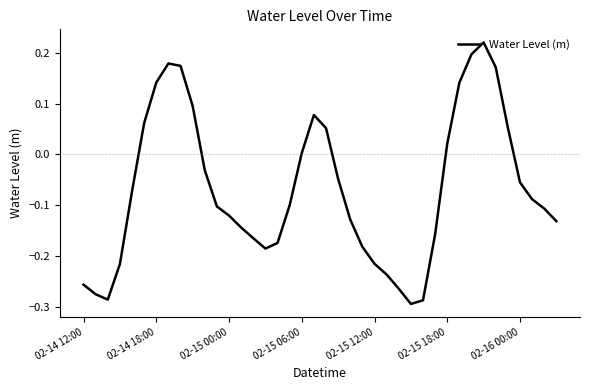

How many lines are shown in the chart?

1